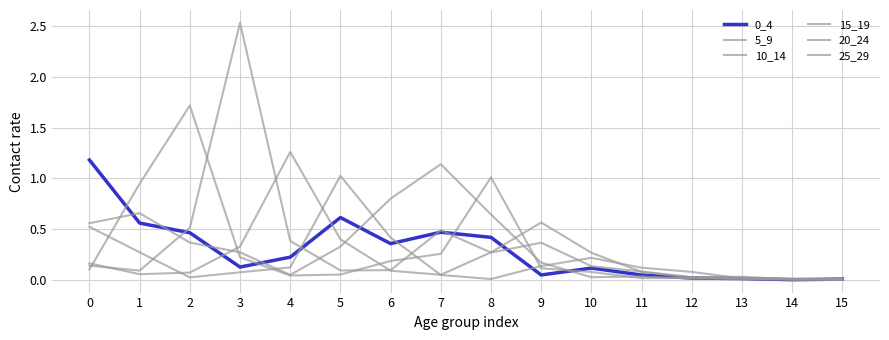

Reading right to left, what are all the values shown in this chart?

0_4: 15=0.0	14=0.0	13=0.0	12=0.0	11=0.0	10=0.1	9=0.0	8=0.4	7=0.5	6=0.4	5=0.6	4=0.2	3=0.1	2=0.5	1=0.6	0=1.2
5_9: 15=0.0	14=0.0	13=0.0	12=0.0	11=0.0	10=0.0	9=0.2	8=0.6	7=1.1	6=0.8	5=0.3	4=0.0	3=0.3	2=0.4	1=0.7	0=0.6
10_14: 15=0.0	14=0.0	13=0.0	12=0.0	11=0.0	10=0.1	9=0.1	8=1.0	7=0.3	6=0.2	5=0.1	4=0.0	3=0.2	2=1.7	1=0.9	0=0.1
15_19: 15=0.0	14=0.0	13=0.0	12=0.0	11=0.1	10=0.1	9=0.4	8=0.3	7=0.5	6=0.1	5=0.1	4=0.4	3=2.5	2=0.5	1=0.1	0=0.1
20_24: 15=0.0	14=0.0	13=0.0	12=0.0	11=0.1	10=0.3	9=0.6	8=0.3	7=0.0	6=0.1	5=0.4	4=1.3	3=0.3	2=0.1	1=0.1	0=0.2
25_29: 15=0.0	14=0.0	13=0.0	12=0.1	11=0.1	10=0.2	9=0.1	8=0.0	7=0.0	6=0.4	5=1.0	4=0.1	3=0.1	2=0.0	1=0.3	0=0.5